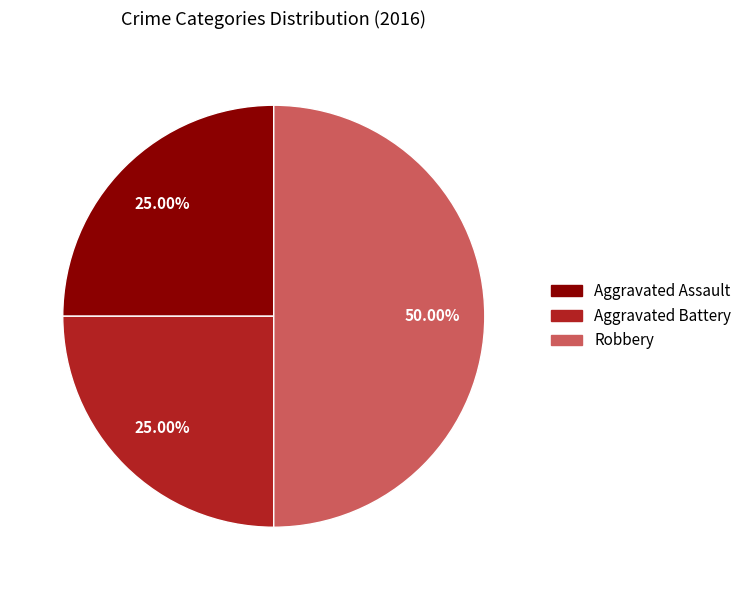

How many slices are in this pie chart?

3